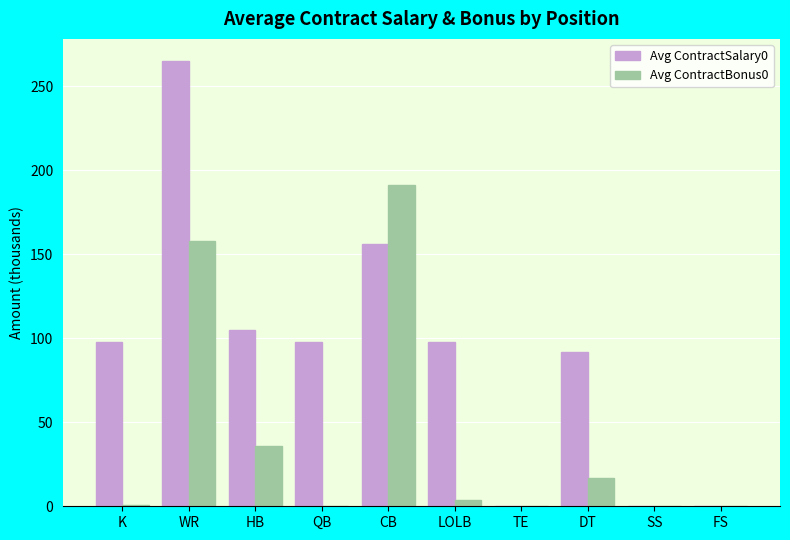

At which category does the chart reach its peak across all series?

WR